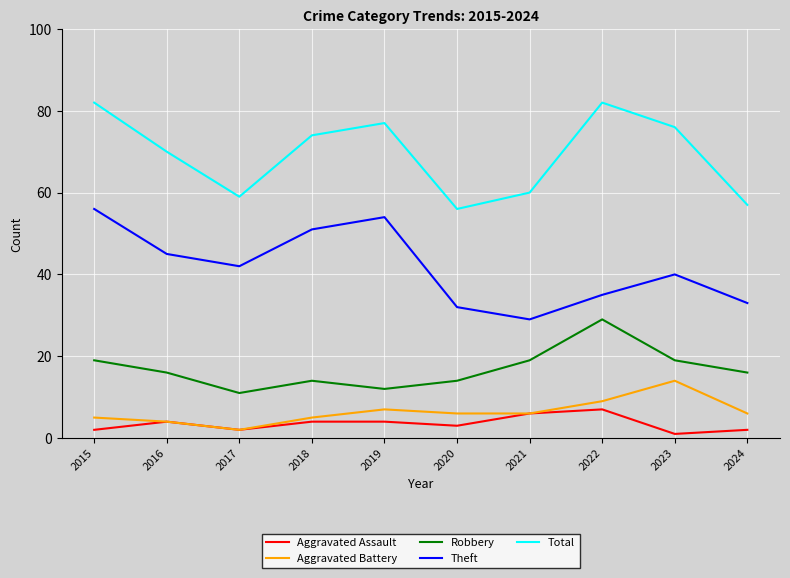

At 2020, list the series in order from smallest to largest.

Aggravated Assault, Aggravated Battery, Robbery, Theft, Total